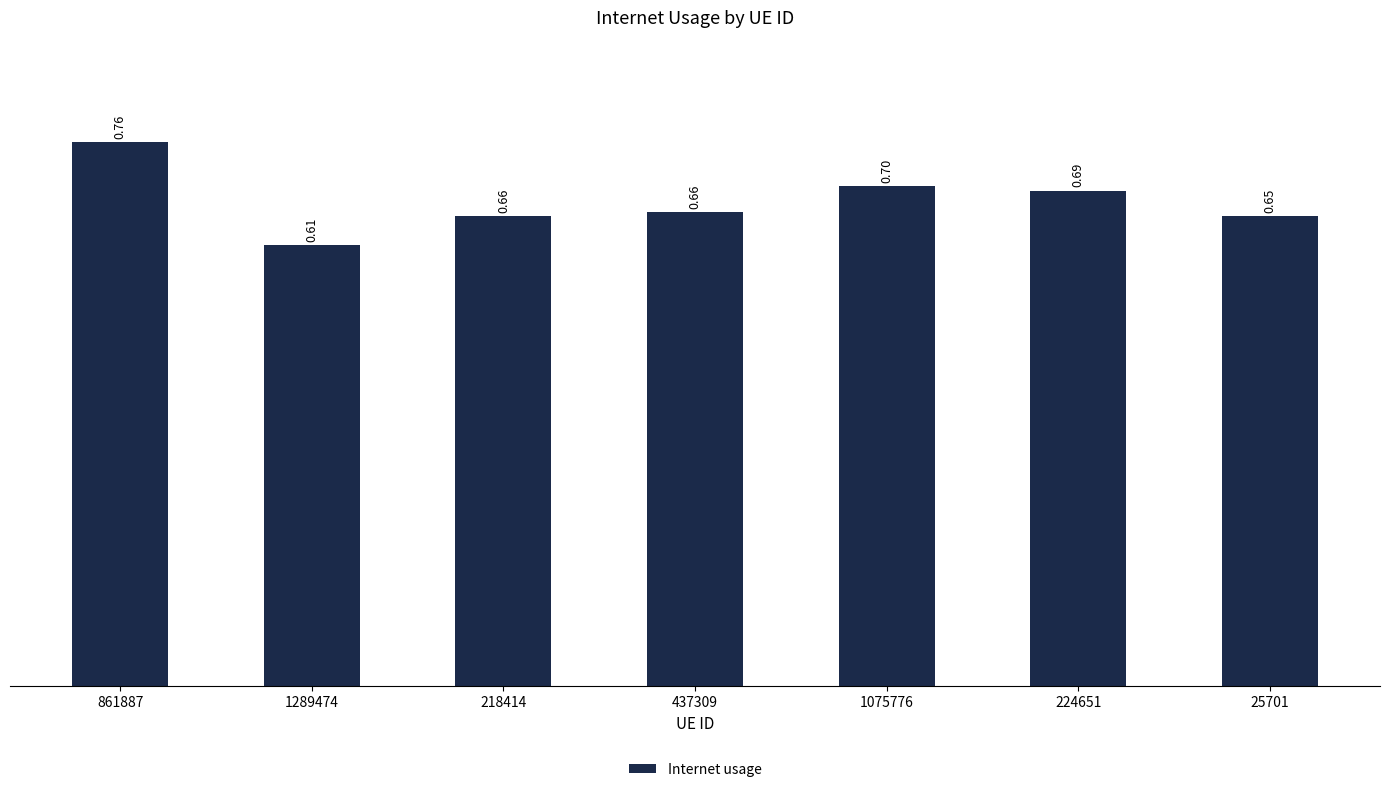

Is it true that the value at 25701 is 1.0?

False